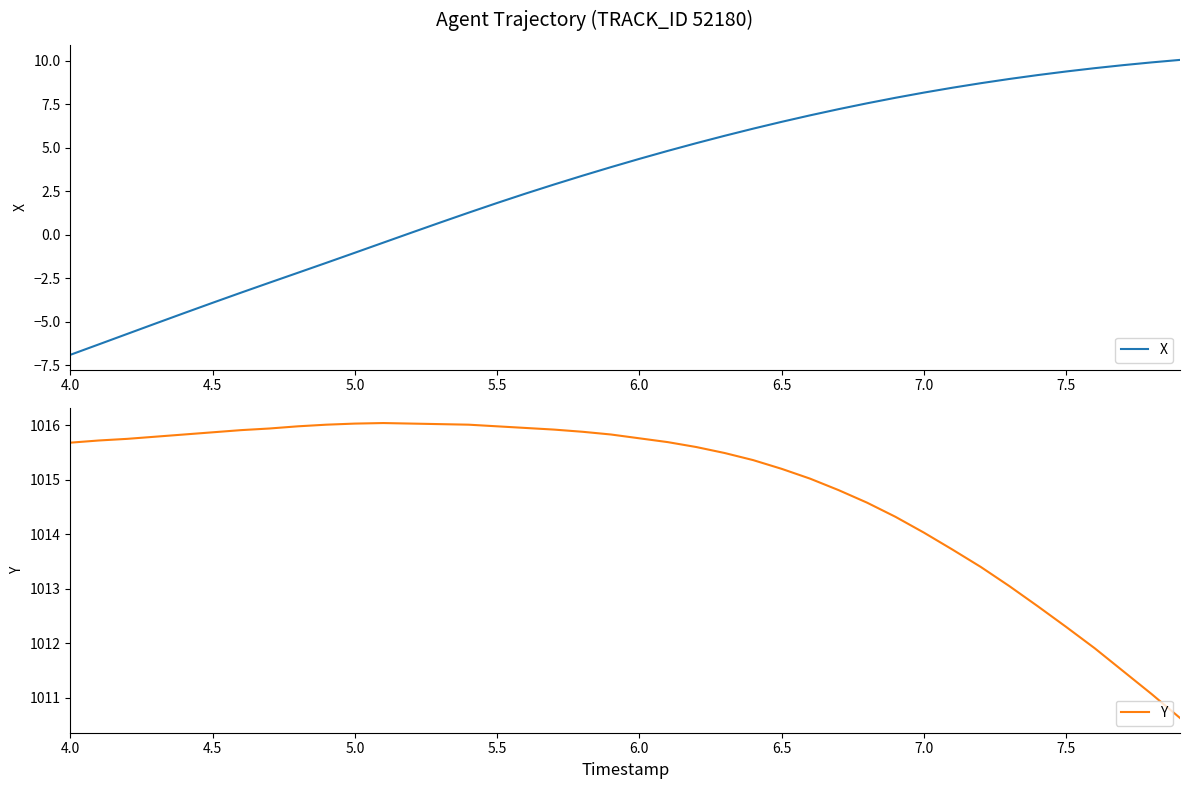

List the series in order of their peak value, lowest first.

X, Y